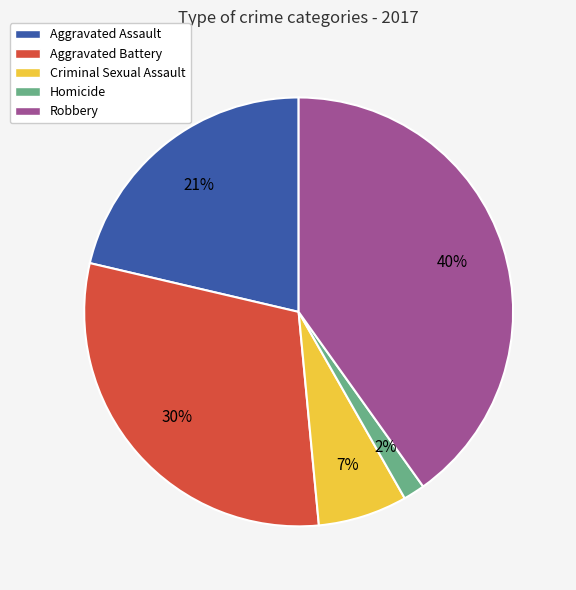

Is there any slice that represents more than half of the pie?

No